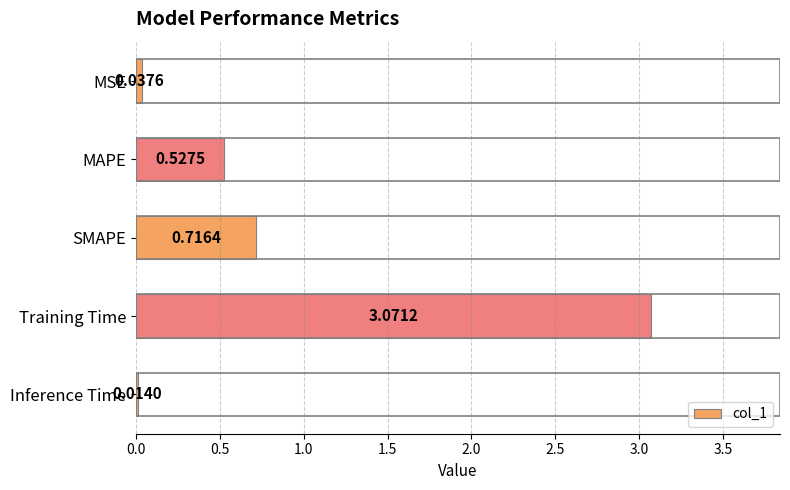

What is the change in value from Training Time to Inference Time?

-3.1